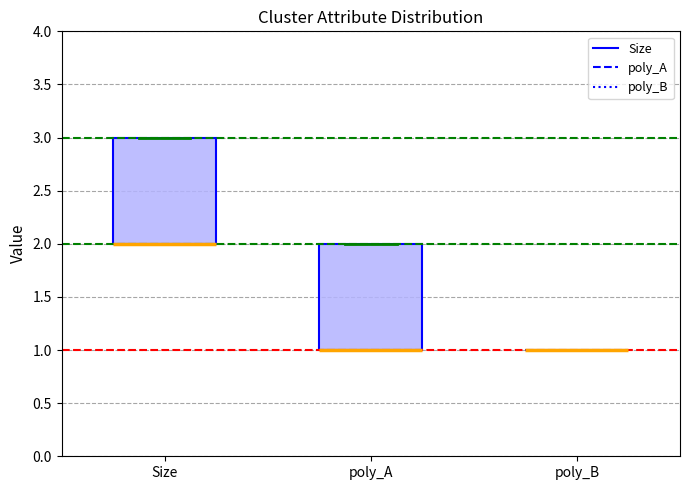

Where is the upper edge of the box for Size on the y-axis? The values are not printed on the chart, so give them approximately, as read against the axis.

3